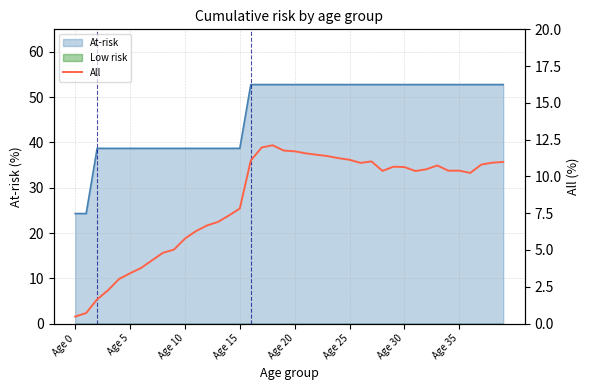

Is it true that the value at 32 is 10.5?

True